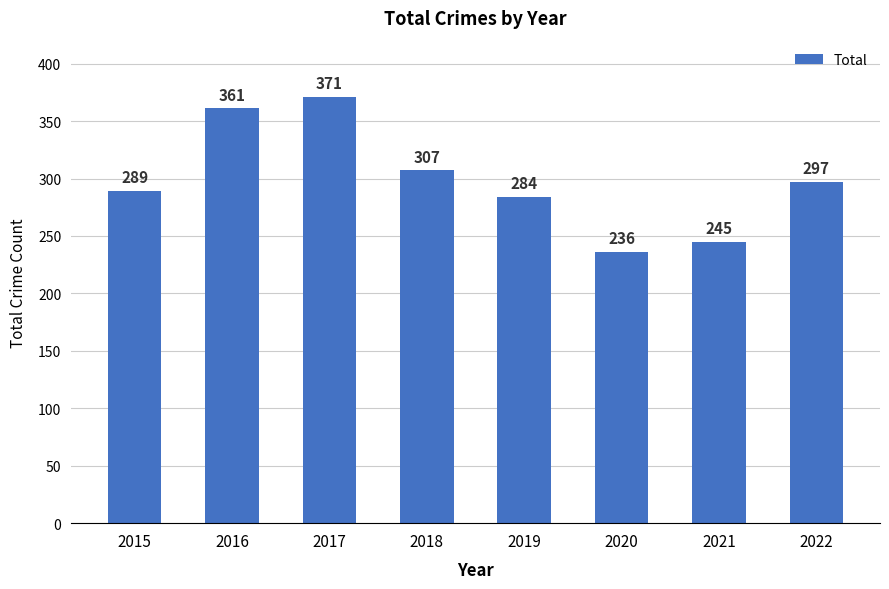

How many series are shown in this chart?

1